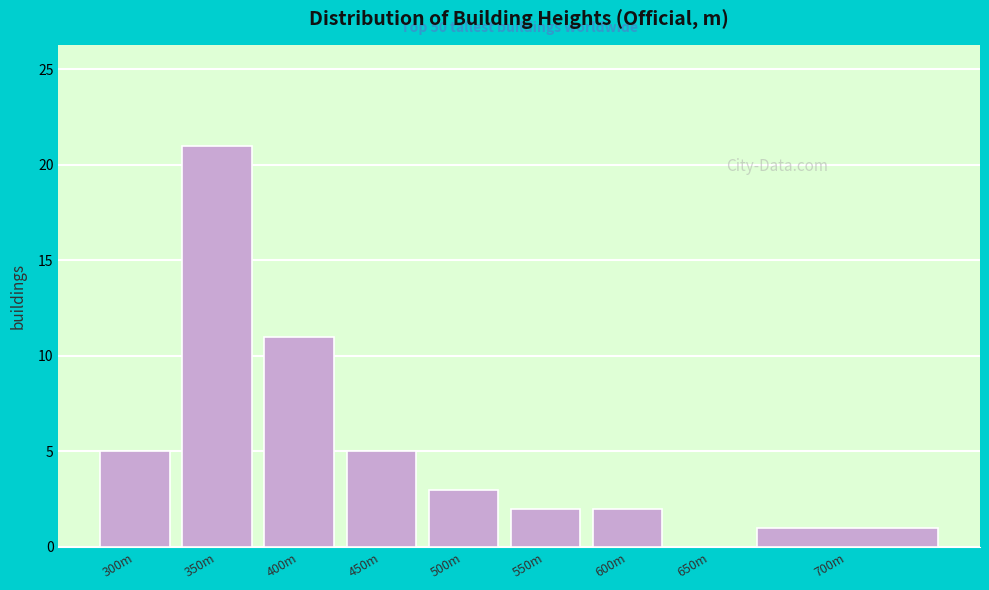

Reading left to right, transcribe all the data shown in this chart.

300m=5	350m=21	400m=11	450m=5	500m=3	550m=2	600m=2	650m=0	700m=1